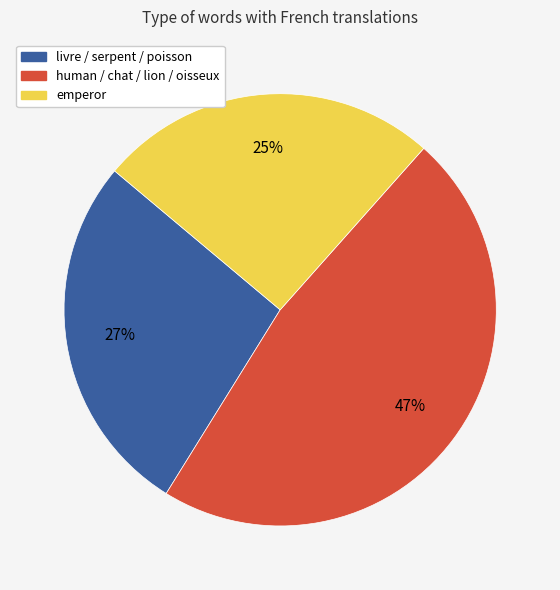

To the nearest percent, what is the difference between the largest and smallest slice percentages?

22%